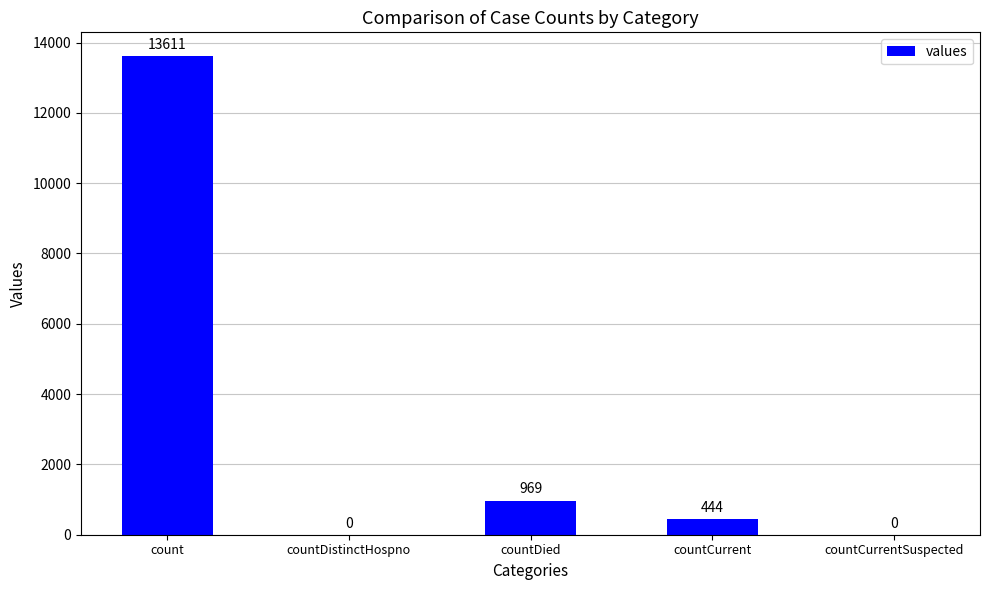

What is the sum of all values?

15024